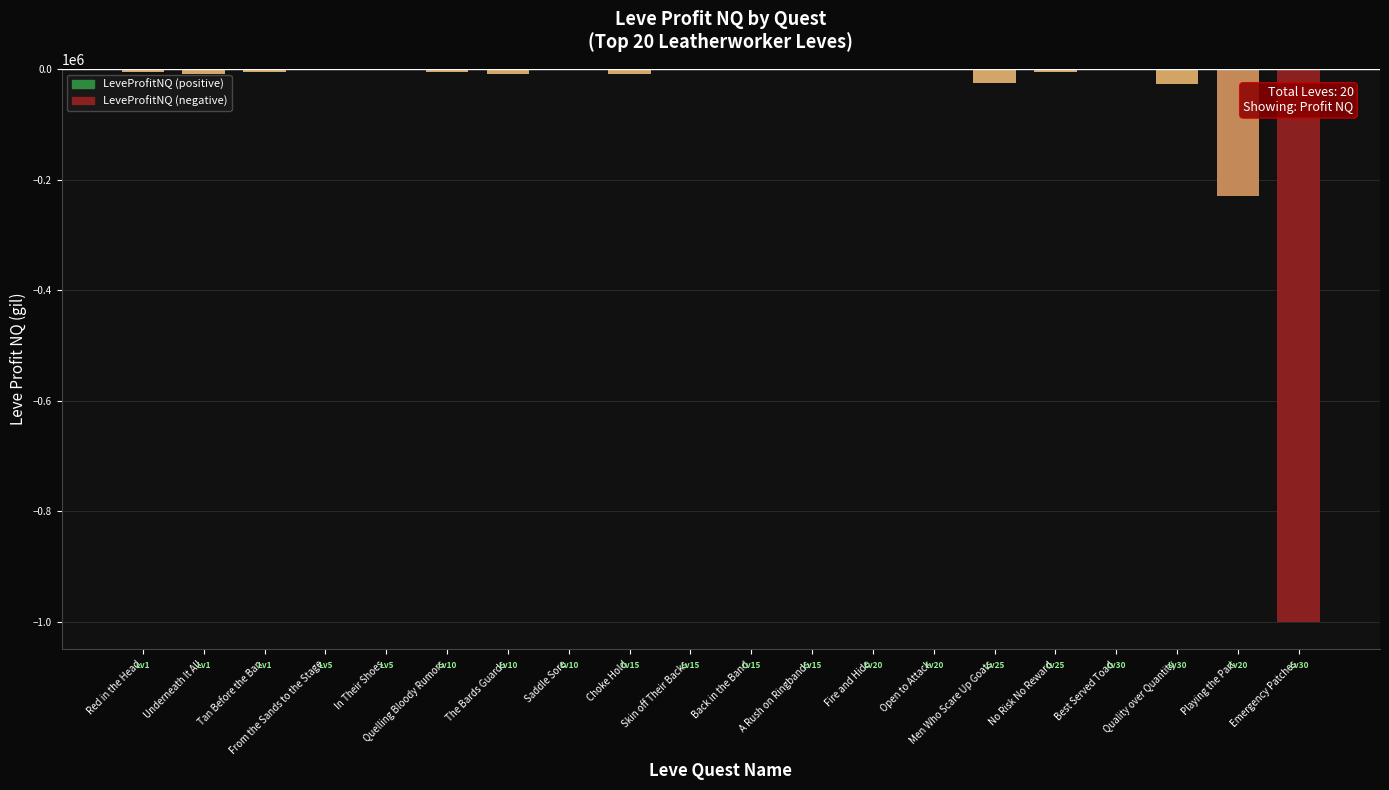

The chart shows a value of -407469.9 at Playing the Part. True or false?

False